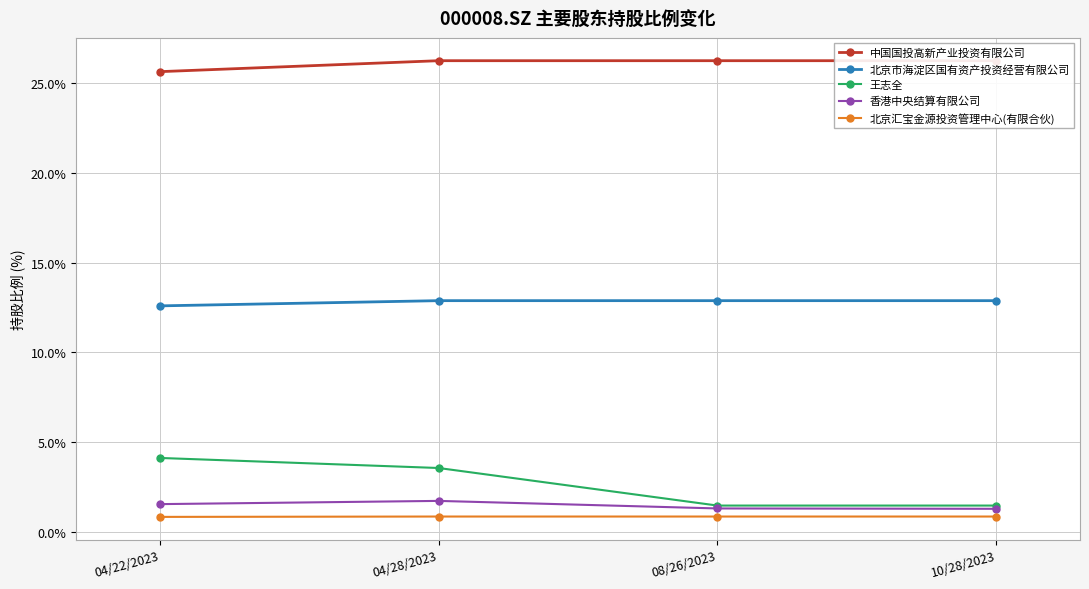

Rank the series by their maximum value, from lowest to highest.

北京汇宝金源投资管理中心(有限合伙), 香港中央结算有限公司, 王志全, 北京市海淀区国有资产投资经营有限公司, 中国国投高新产业投资有限公司